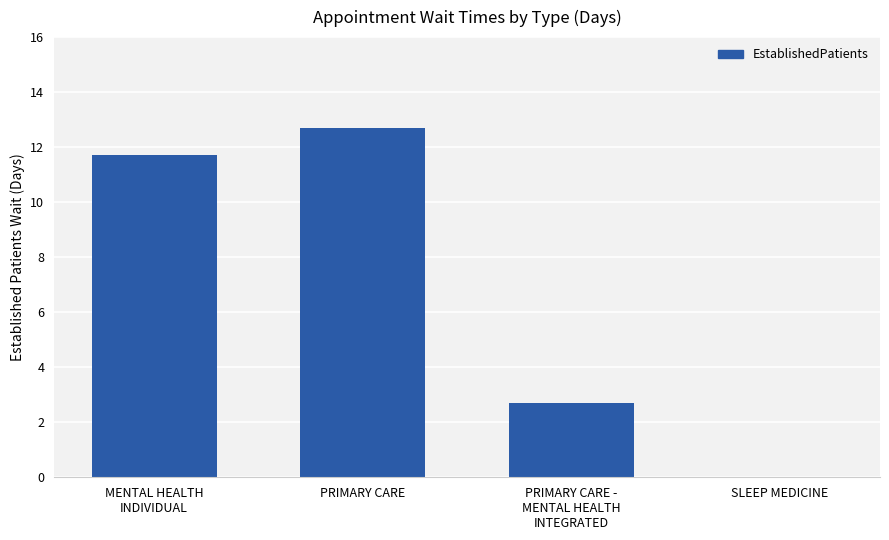

At which category does the chart reach its peak across all series?

PRIMARY CARE